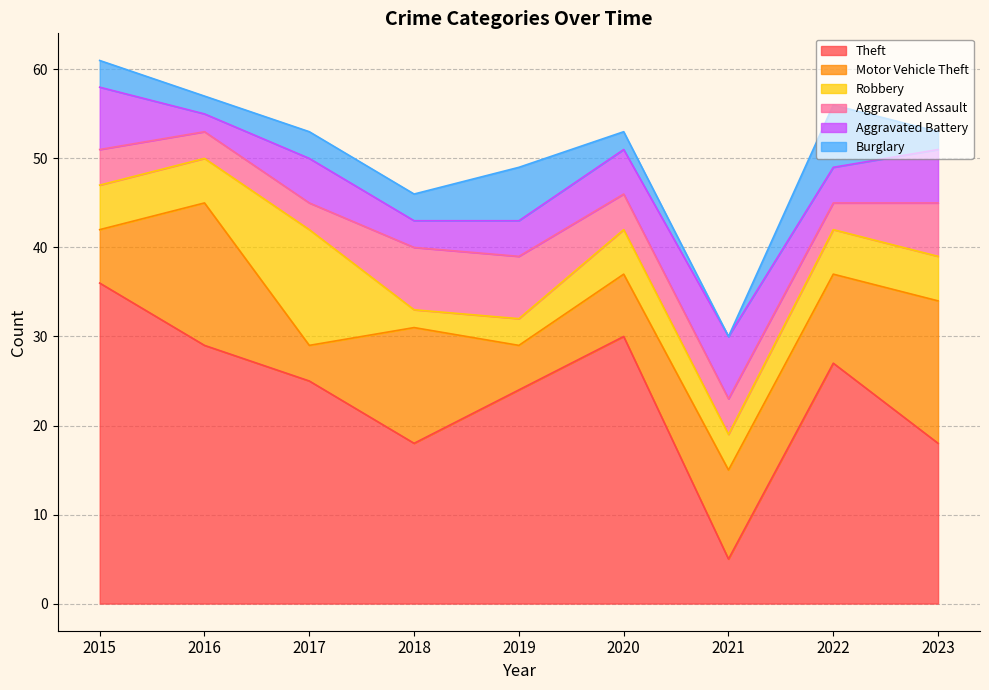

Between 2019 and 2020, which series saw the biggest shift?

Theft